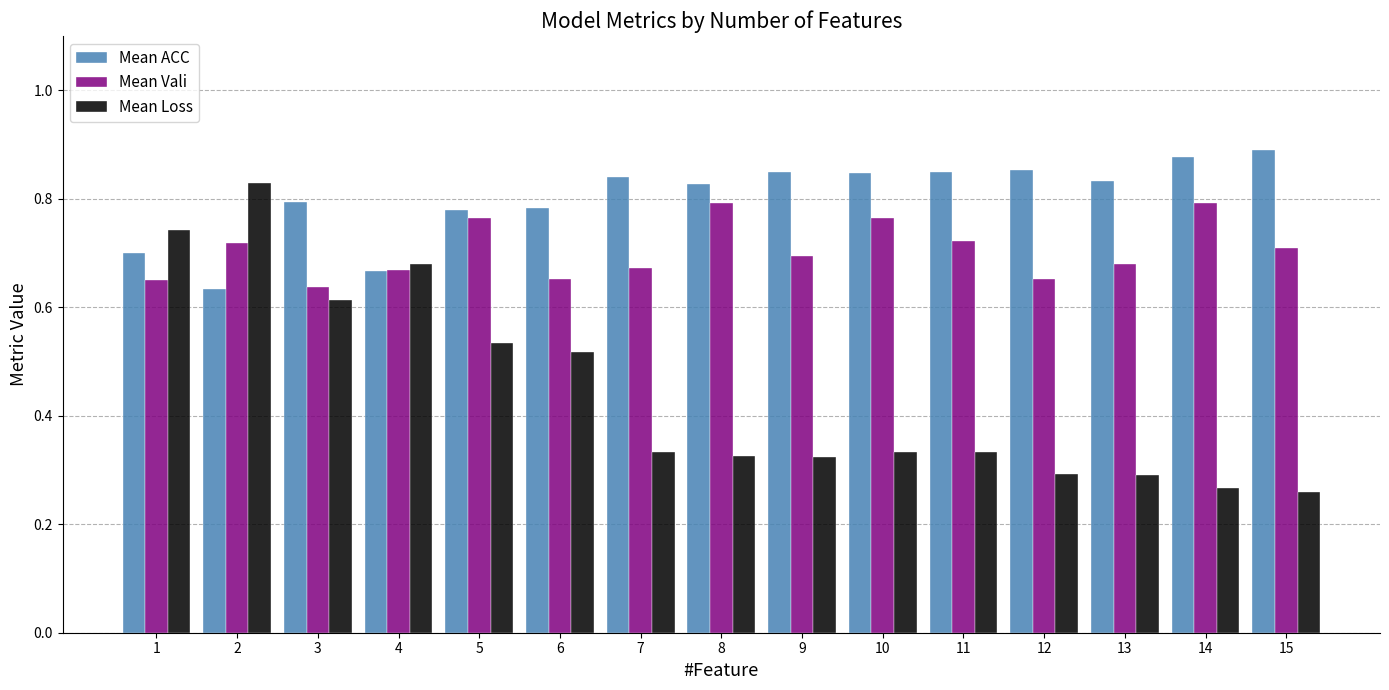

Between 5 and 14, which series saw the biggest shift?

Mean Loss